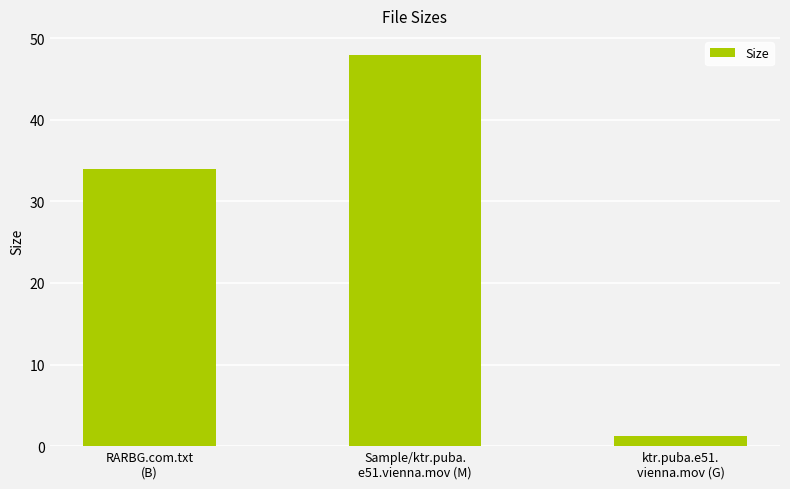

True or false: the data shows 34.0 at RARBG.com.txt
(B).

True